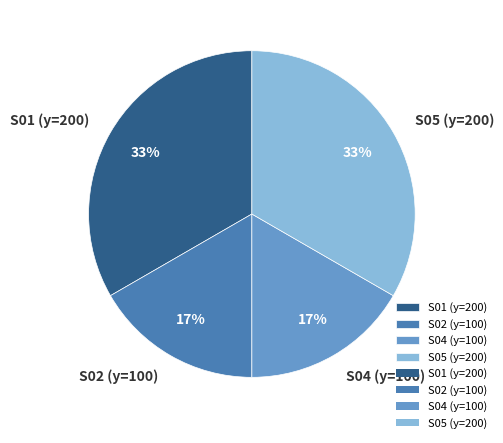

Between S02 (y=100) and S01 (y=200), which is larger?

S01 (y=200)